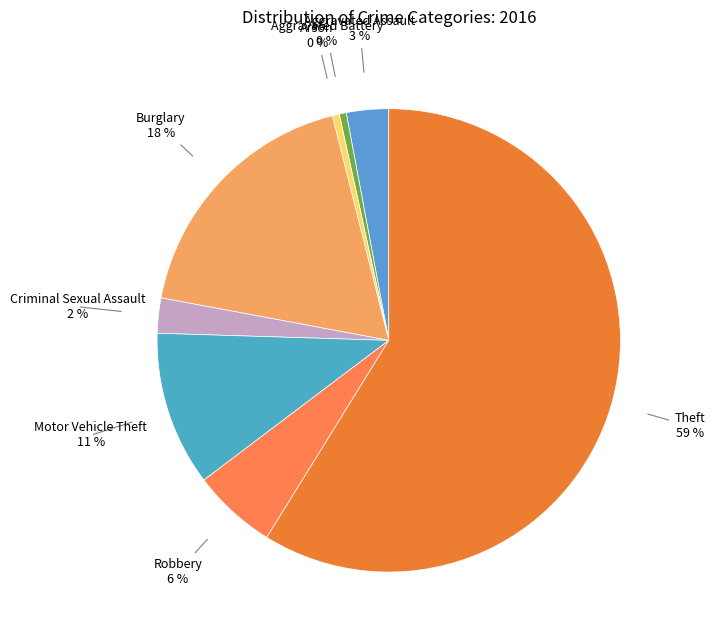

To the nearest percent, what is the average slice percentage?

12%